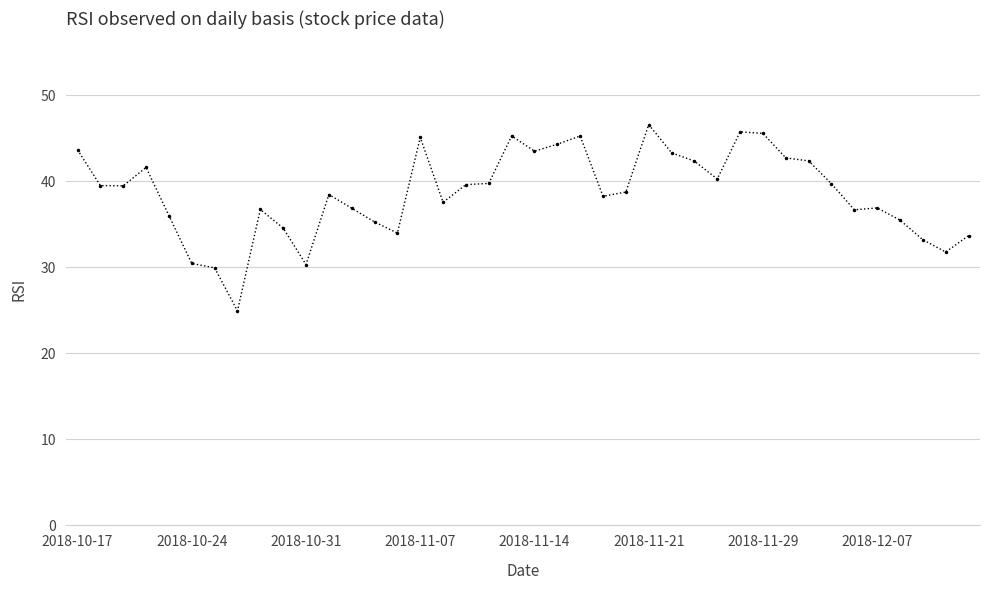

True or false: there are more than 1 points higher than both neighbors.

True